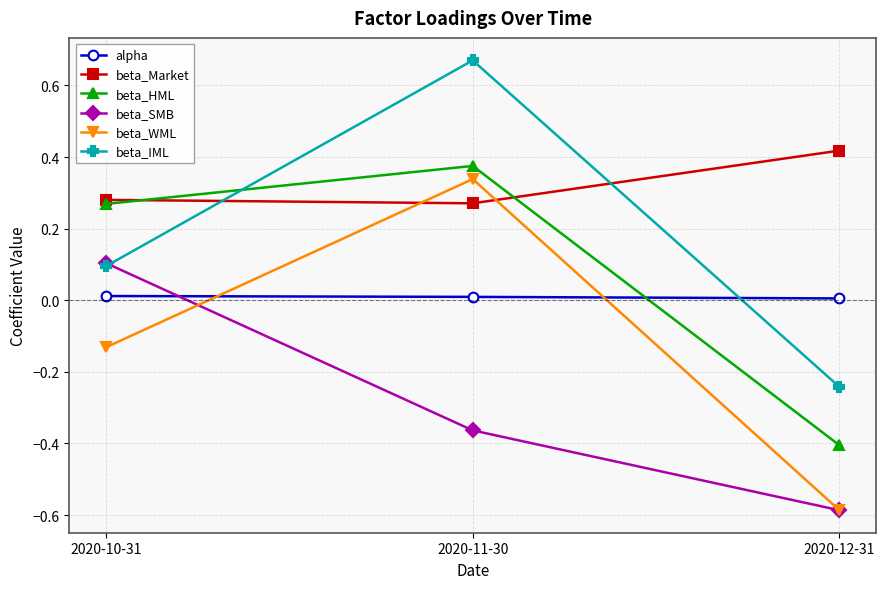

What is the sum of all beta_IML values?

0.5